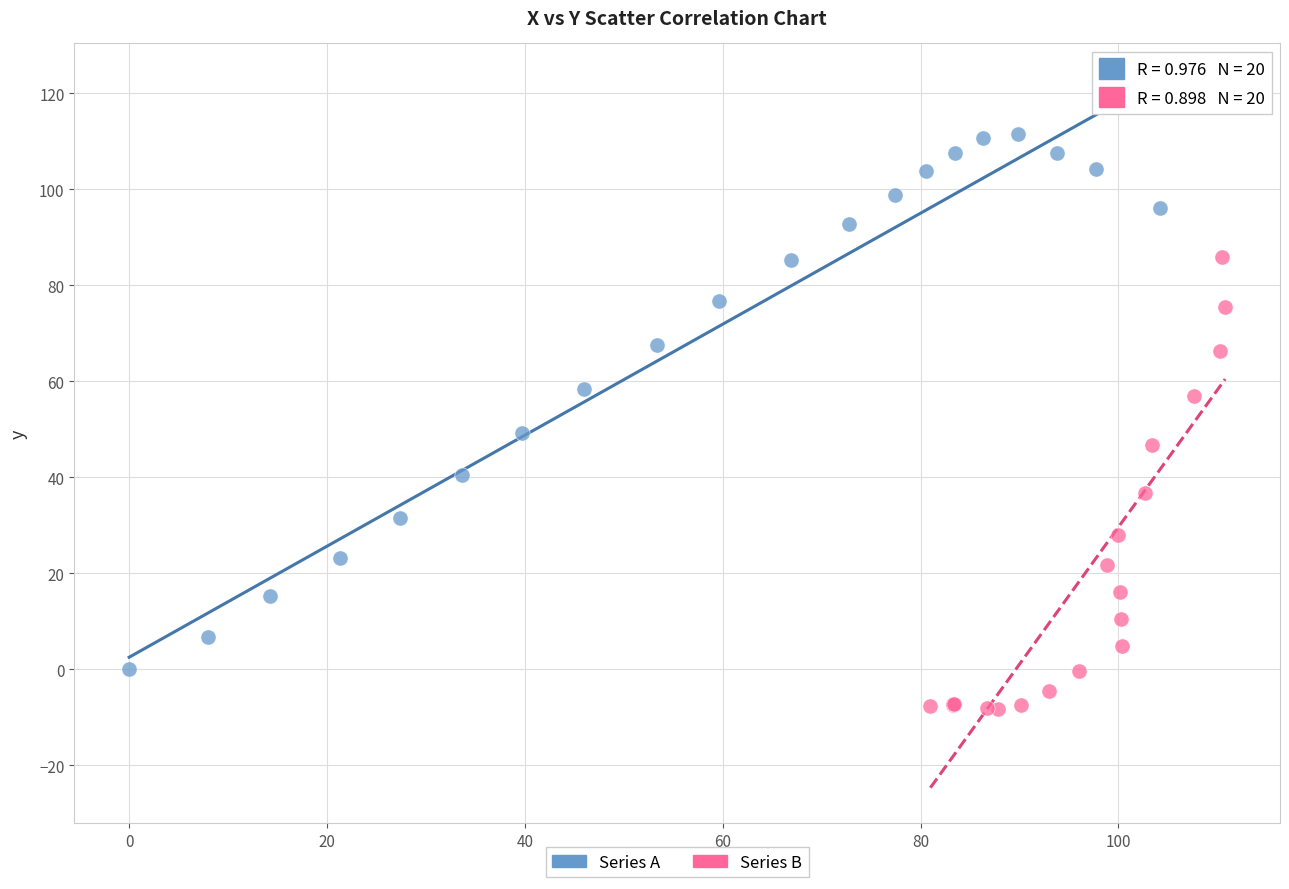

Which series has the largest Y range (max minus min)?

Series A